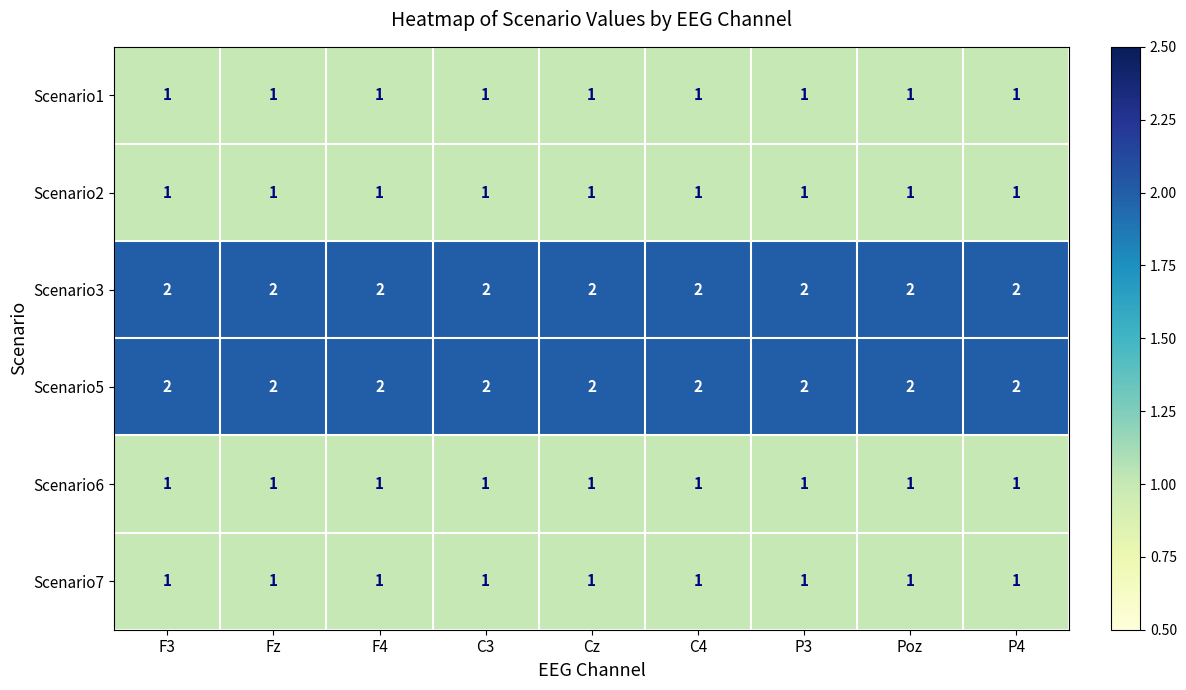

Is the value of Scenario7 at P3 greater than the value of Scenario5 at F4?

No